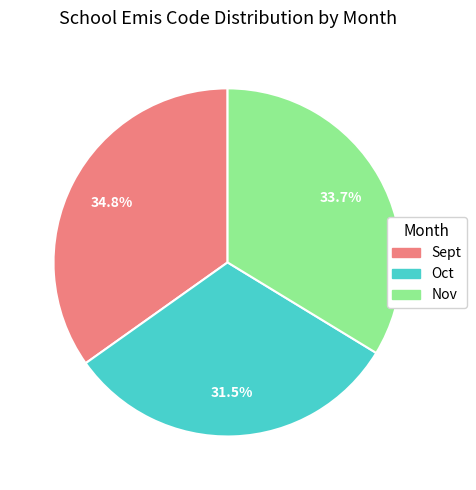

To the nearest percent, what portion does Nov represent?

34%